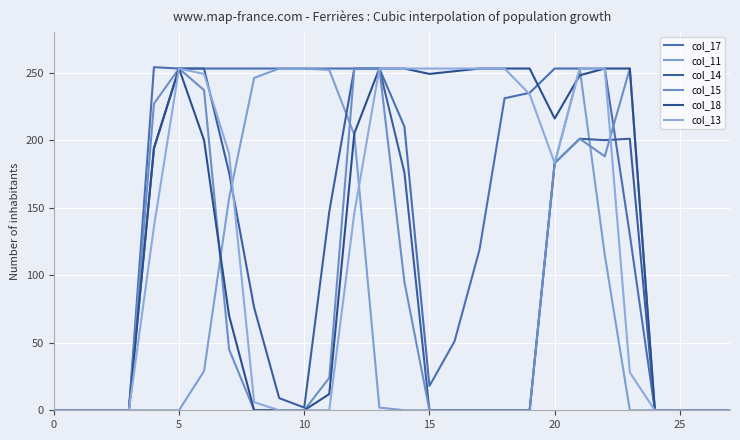

List the series in order of their peak value, lowest first.

col_11, col_14, col_15, col_18, col_13, col_17